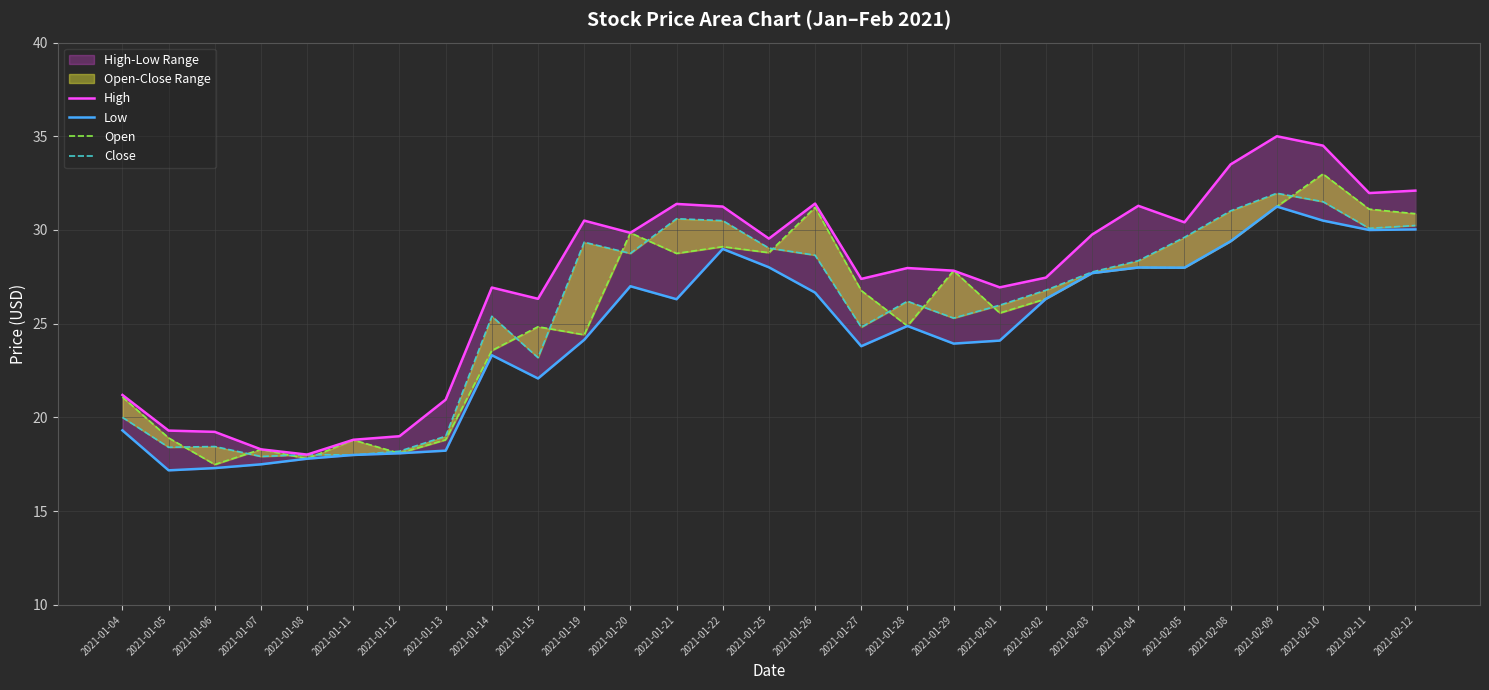

What is the maximum value shown in the chart?

35.0